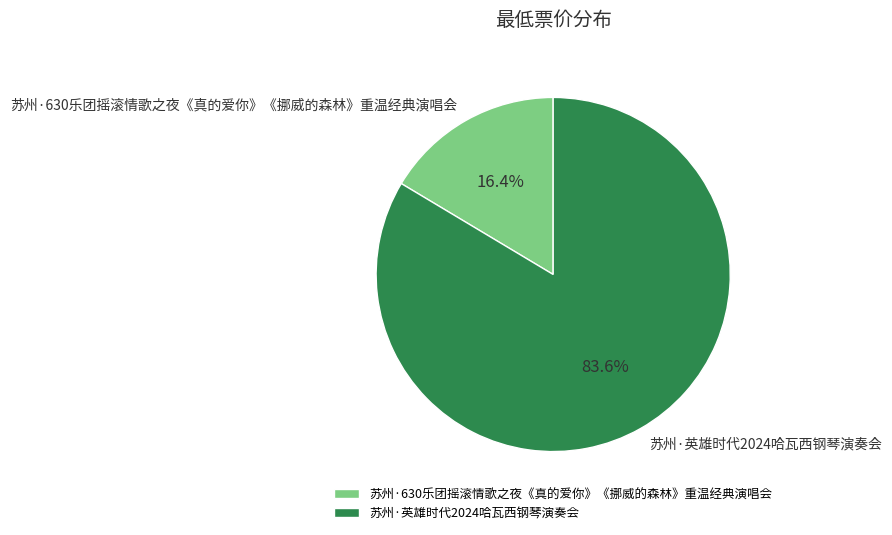

To the nearest percent, what portion does 苏州·630乐团摇滚情歌之夜《真的爱你》《挪威的森林》重温经典演唱会 represent?

16%